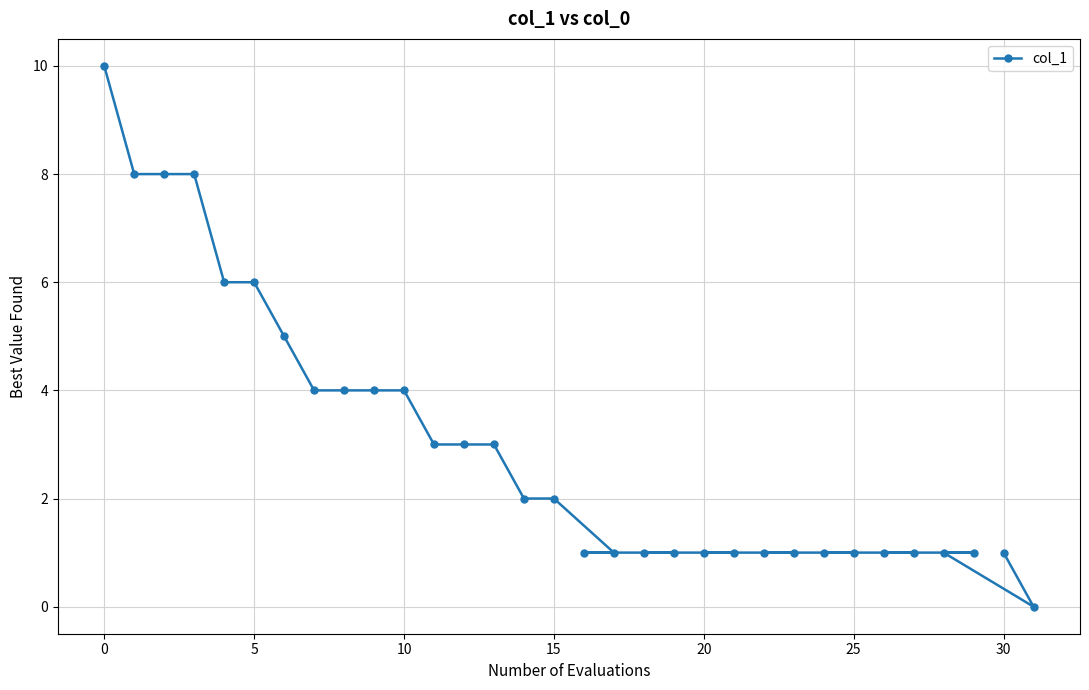

What is the greatest value displayed?

10